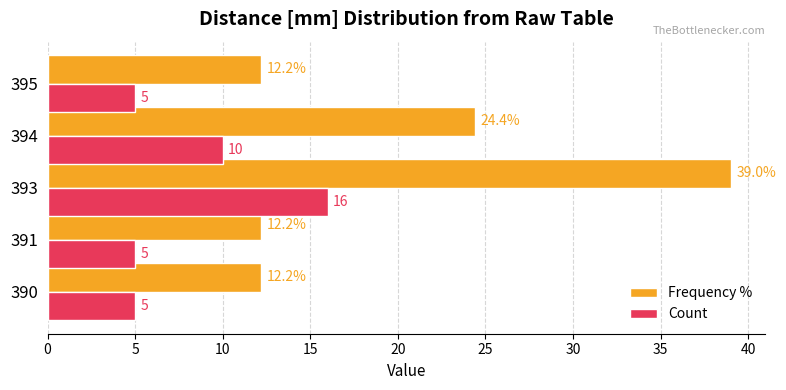

Which series has the largest total across all categories?

Frequency %